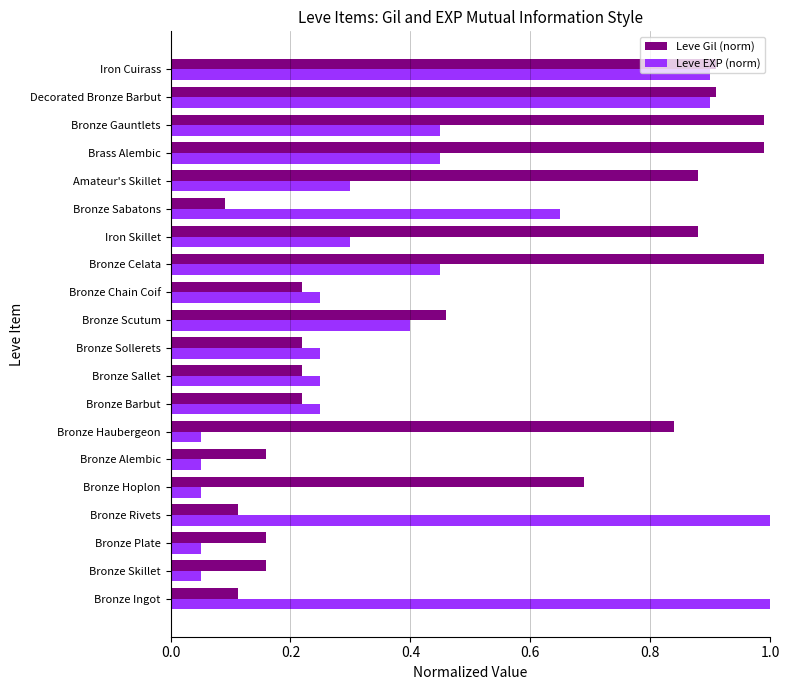

The Leve Gil (norm) series shows 0.4 at Bronze Sallet. True or false?

False